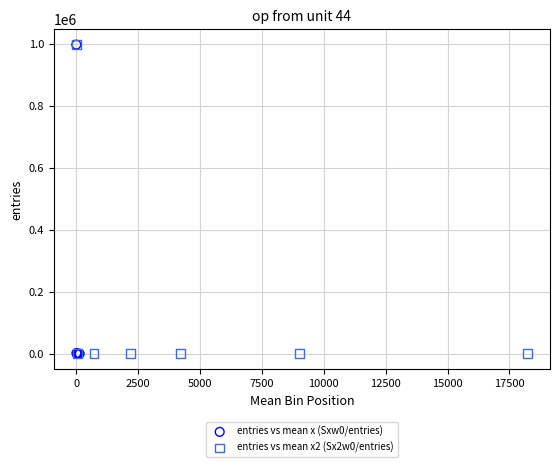

What are all the series names shown in the legend?

entries vs mean x (Sxw0/entries), entries vs mean x2 (Sx2w0/entries)